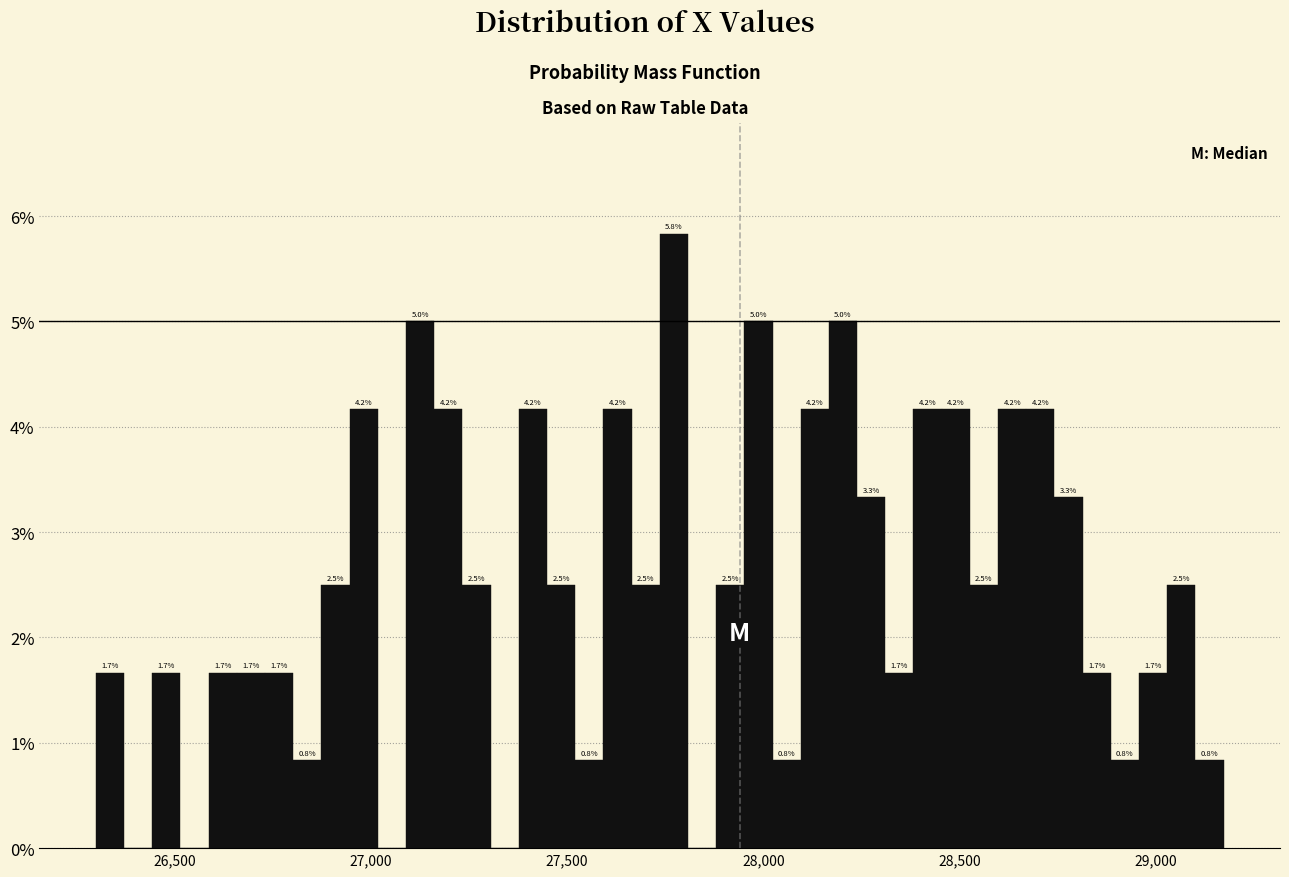

Around what value on the x-axis is the tallest bar? Give the approximate position of its centre, as read against the axis.

27750